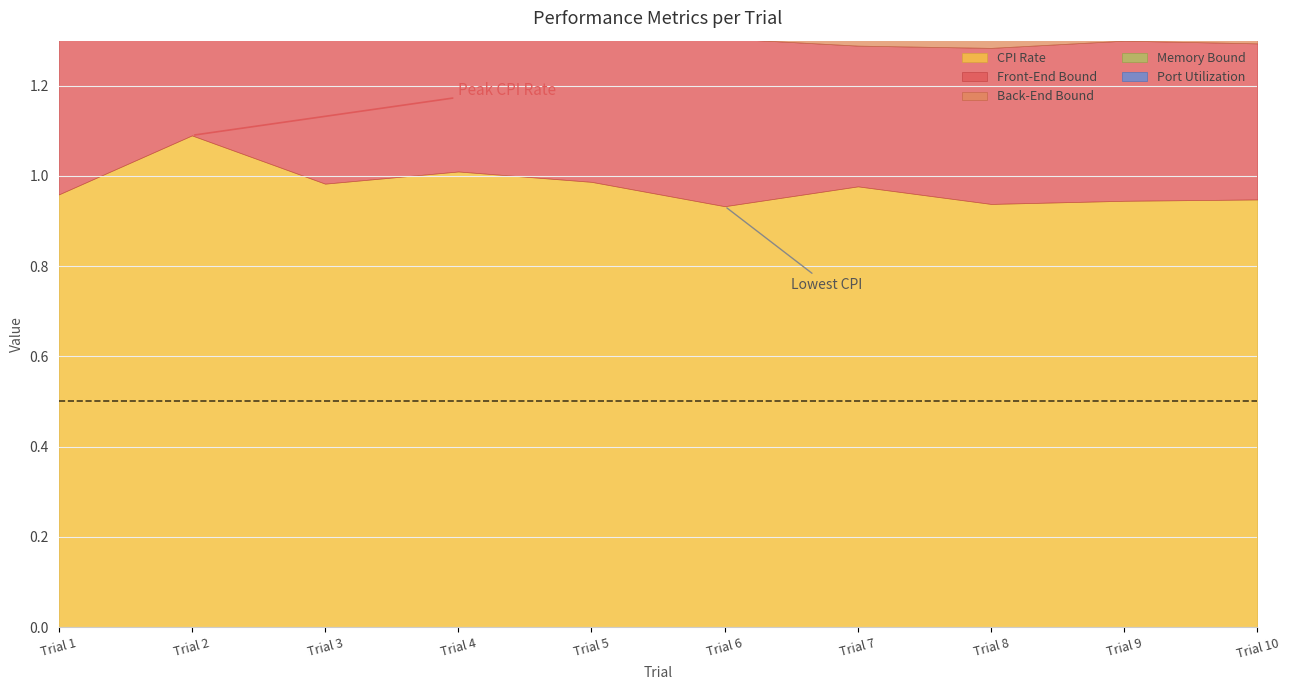

Does the chart have visible grid lines?

Yes